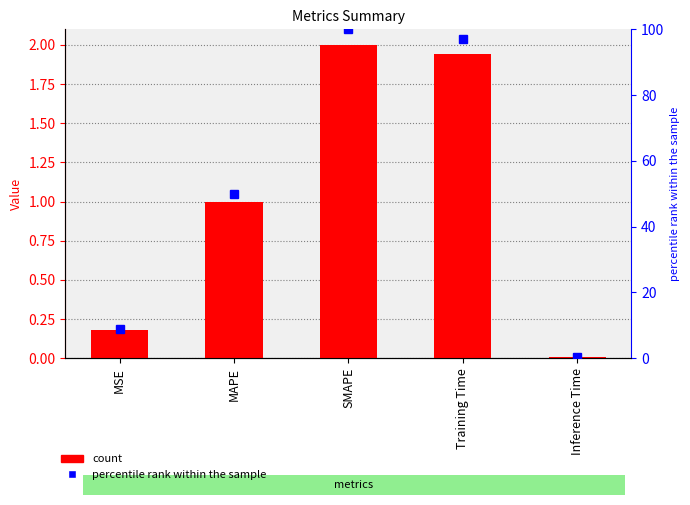

Does the chart contain any negative values?

No